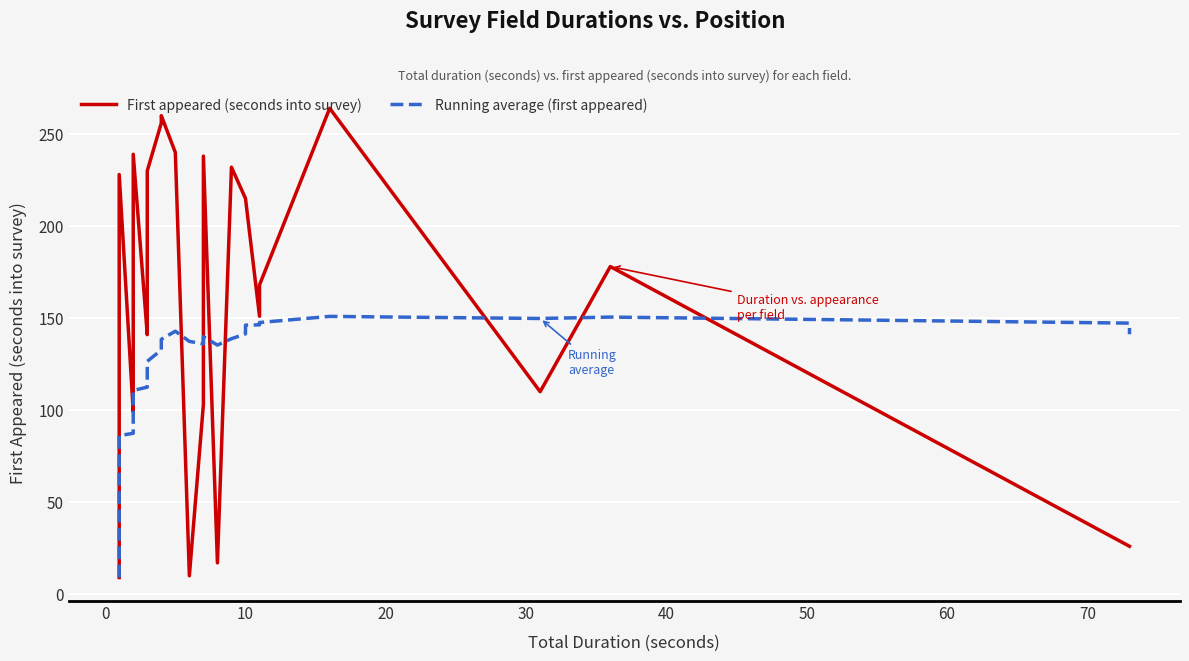

Is the value of First appeared (seconds into survey) at 23 greater than the value of Running average (first appeared) at 24?

No